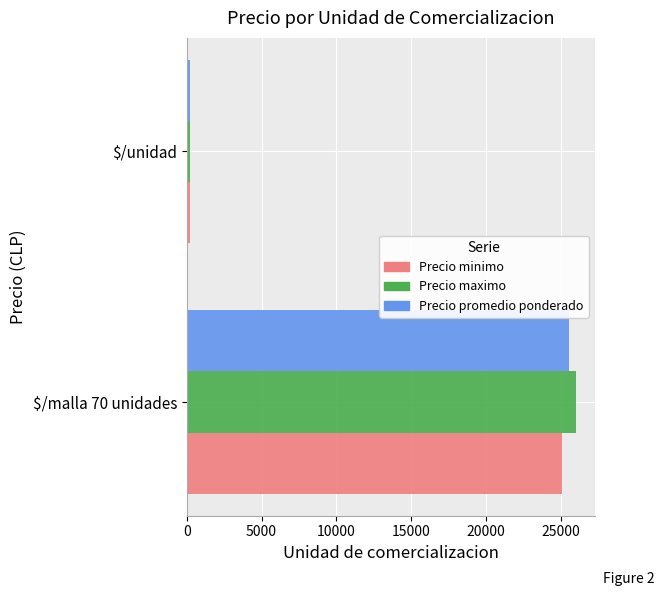

What is the average value of the Precio maximo series?

13105